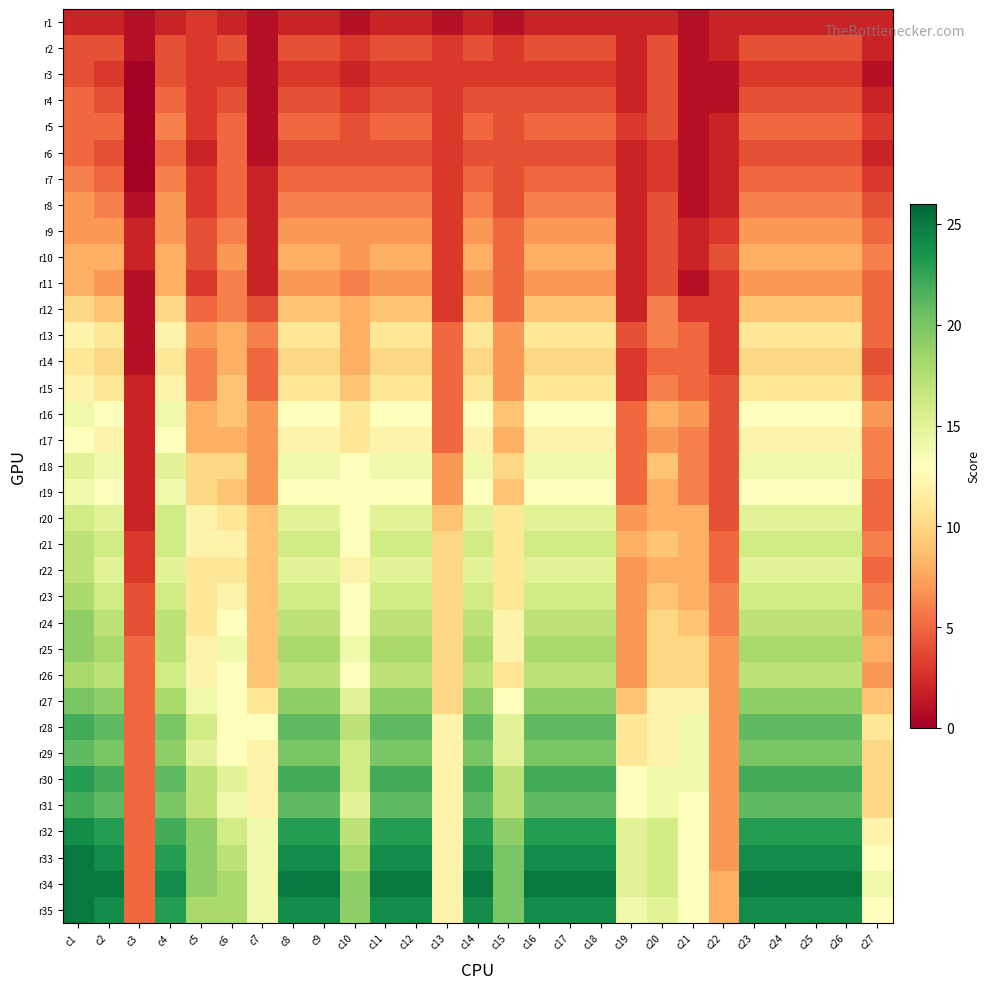

Which has a higher value, c13 or c21?

c13